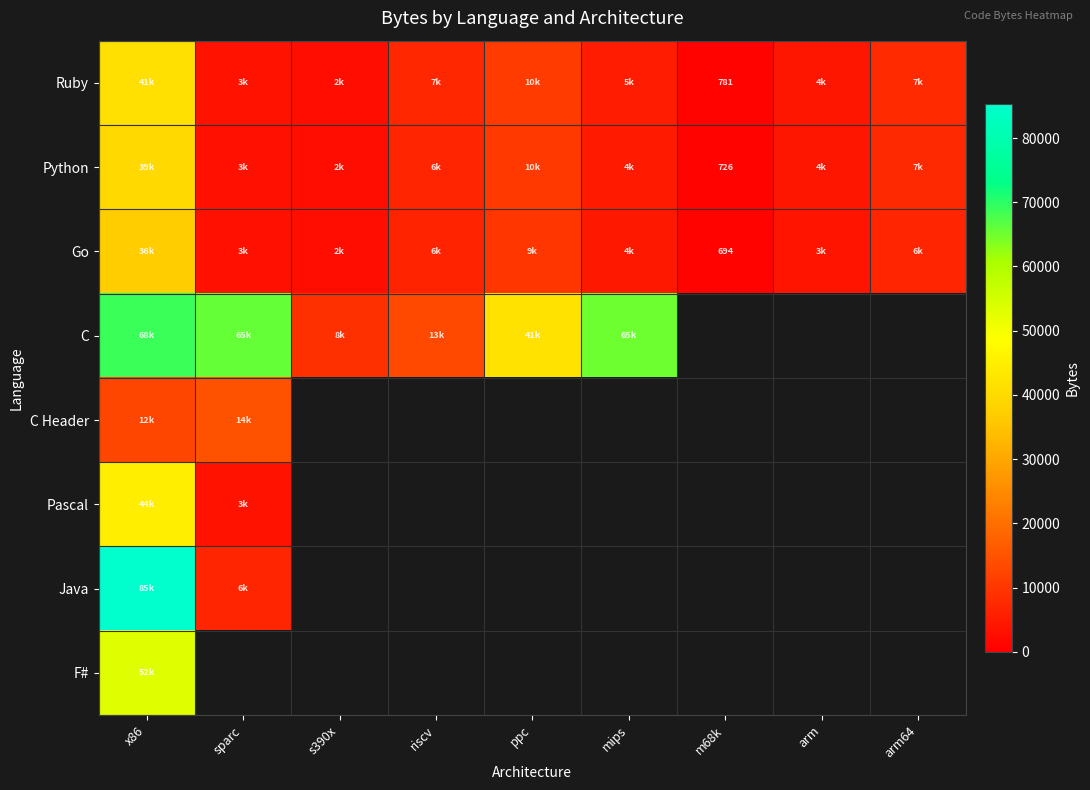

Which series changed the most between sparc and s390x?

C